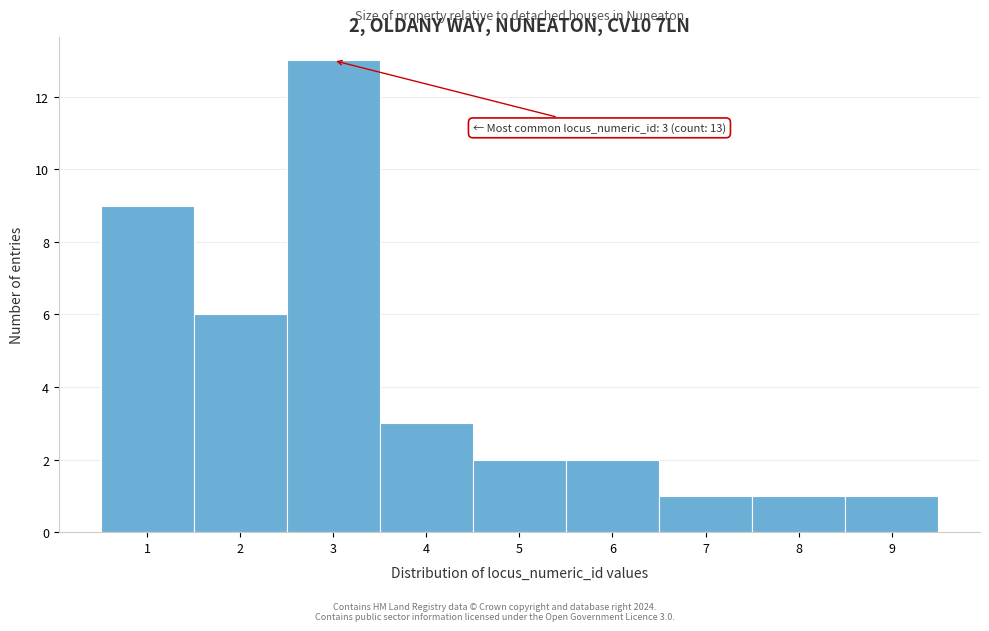

Over which range of the x-axis is the bar tallest?

2.5 to 3.5